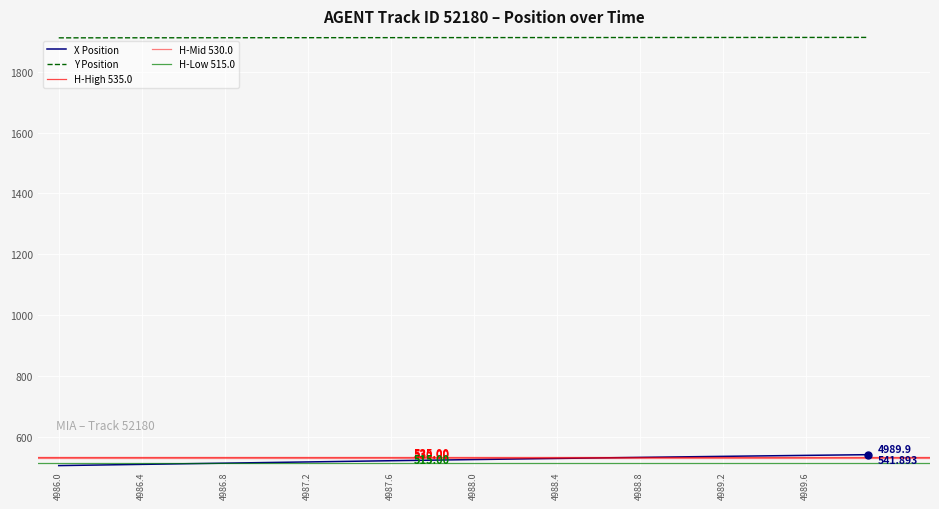

The X series shows 216.3 at 26. True or false?

False